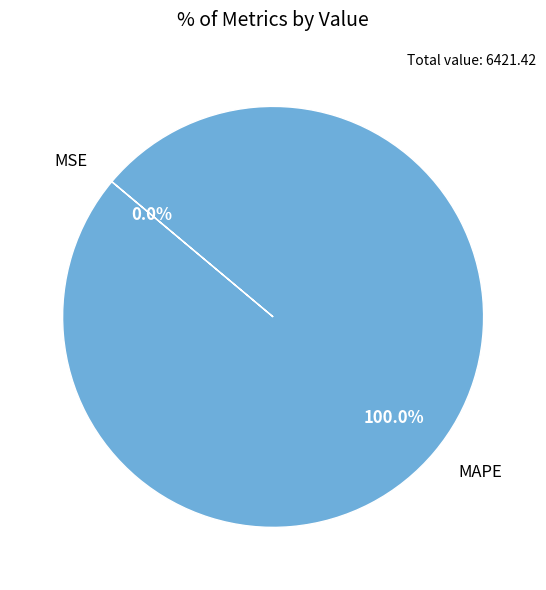

Which category accounts for the majority?

MAPE